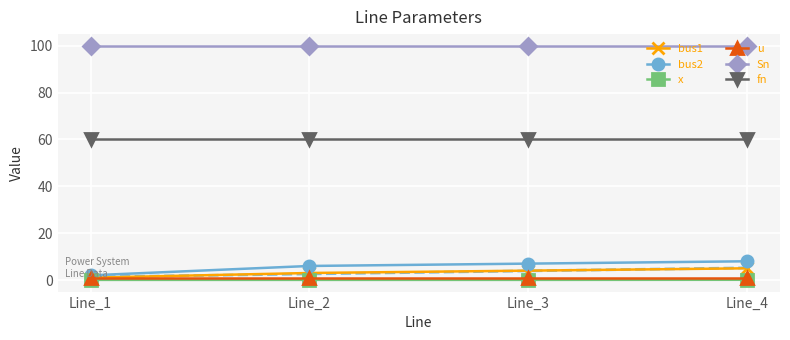

How many series are shown in this chart?

6